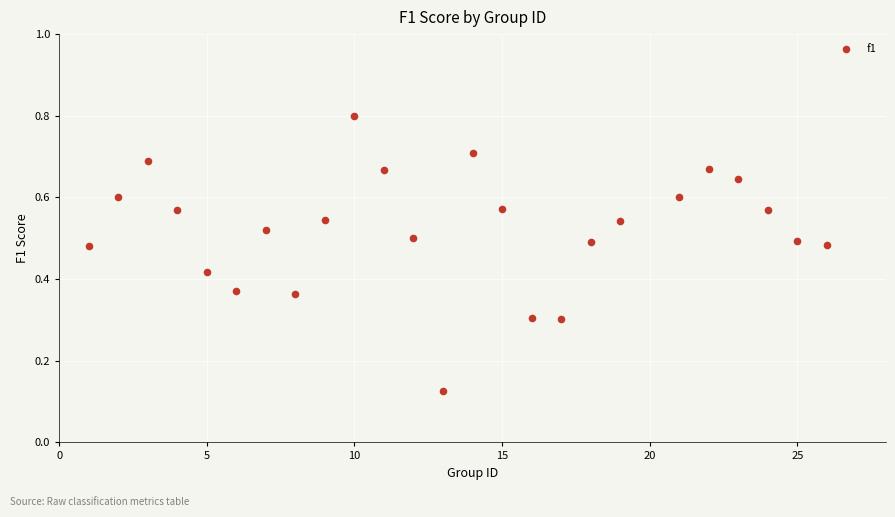

What is the range of X values (max minus min)?

25.0